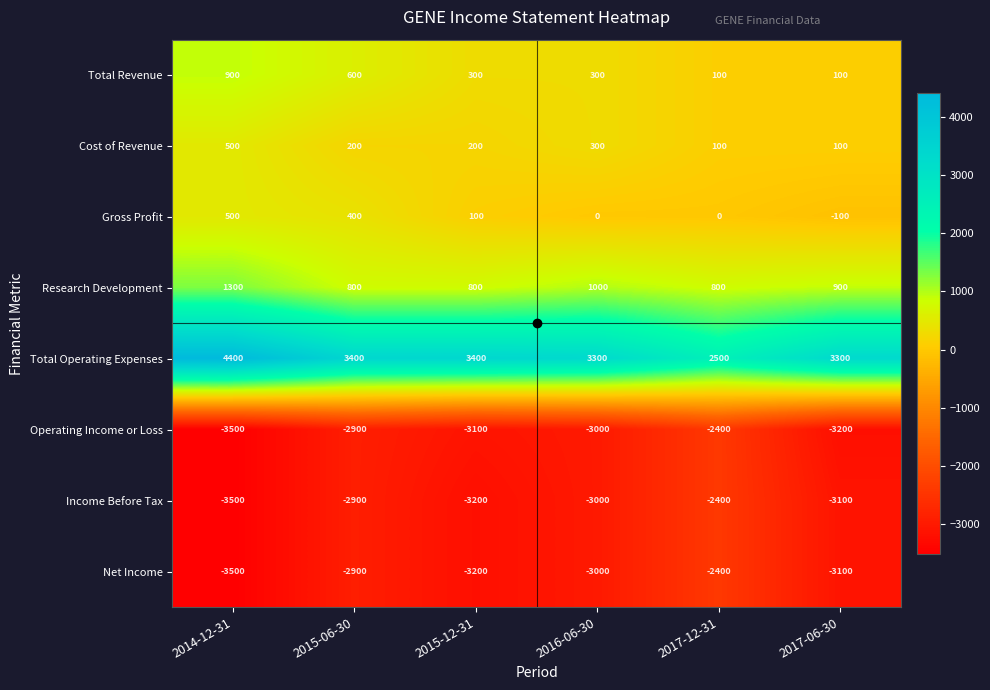

What is the highest value of the Income Before Tax series?

-2400